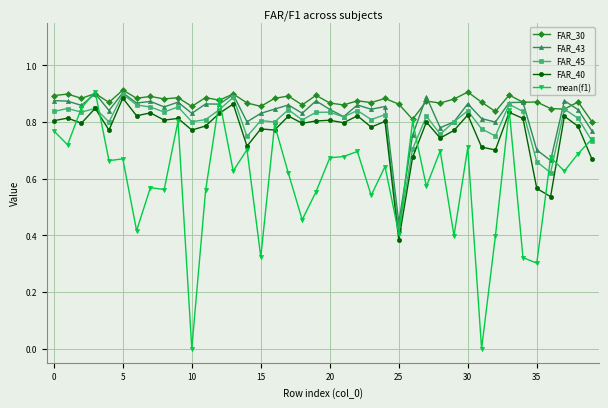

True or false: FAR_40 has more than 0 interior local peaks.

True